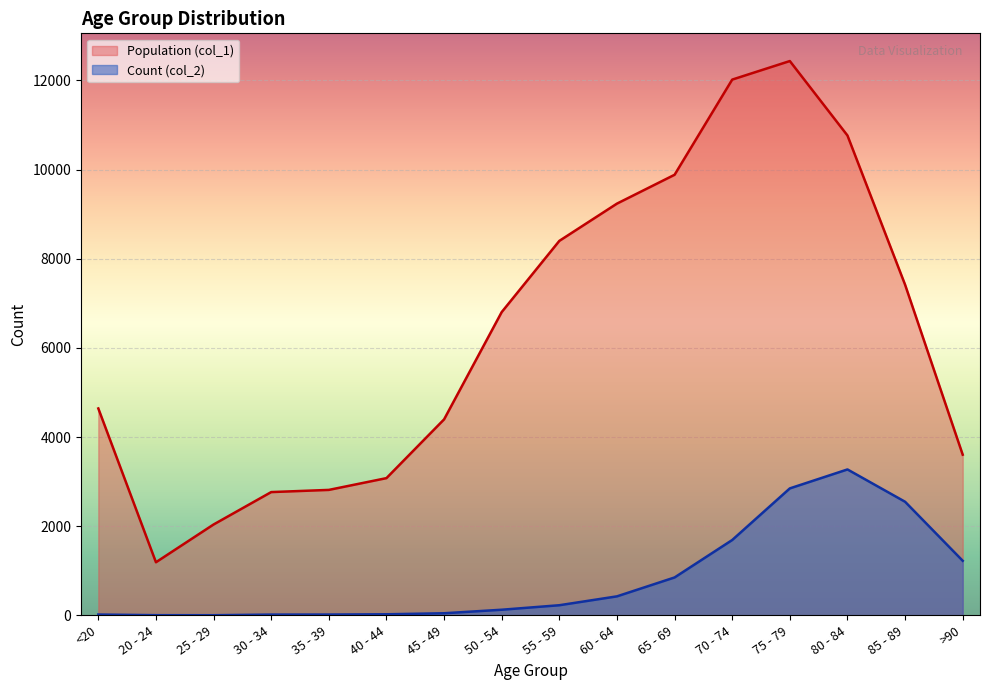

What position from the right is 60 - 64?

7